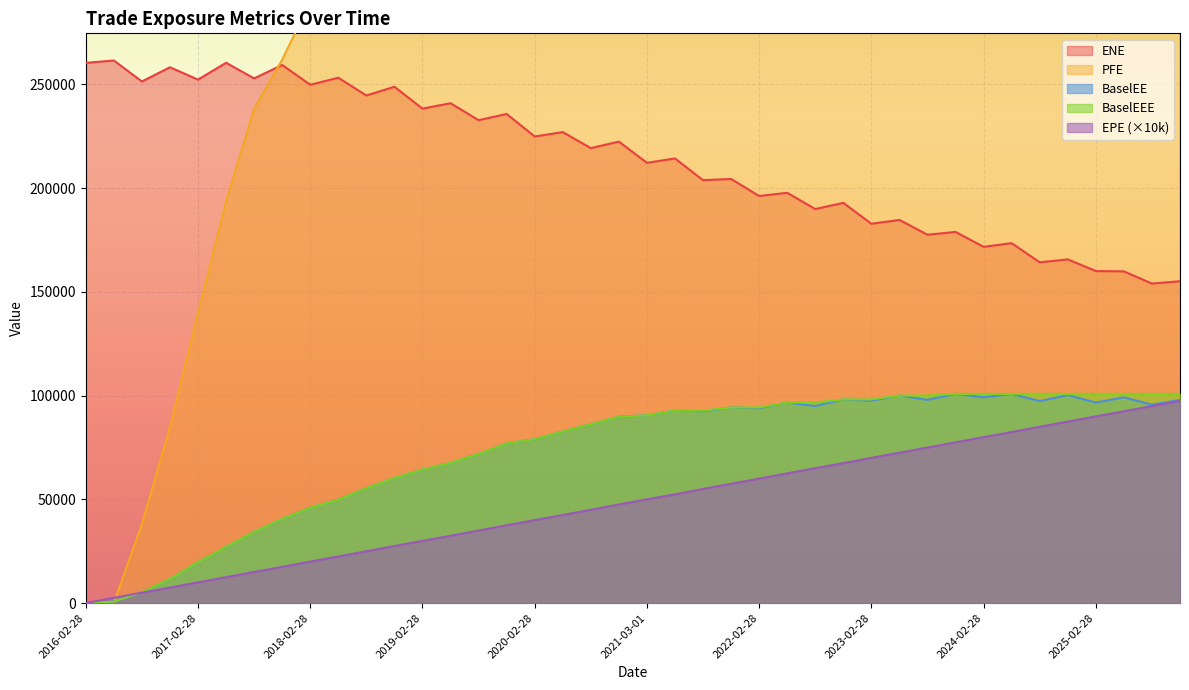

Is the value of BaselEE at 2020-08-28 greater than the value of EPE at 2024-05-28?

Yes